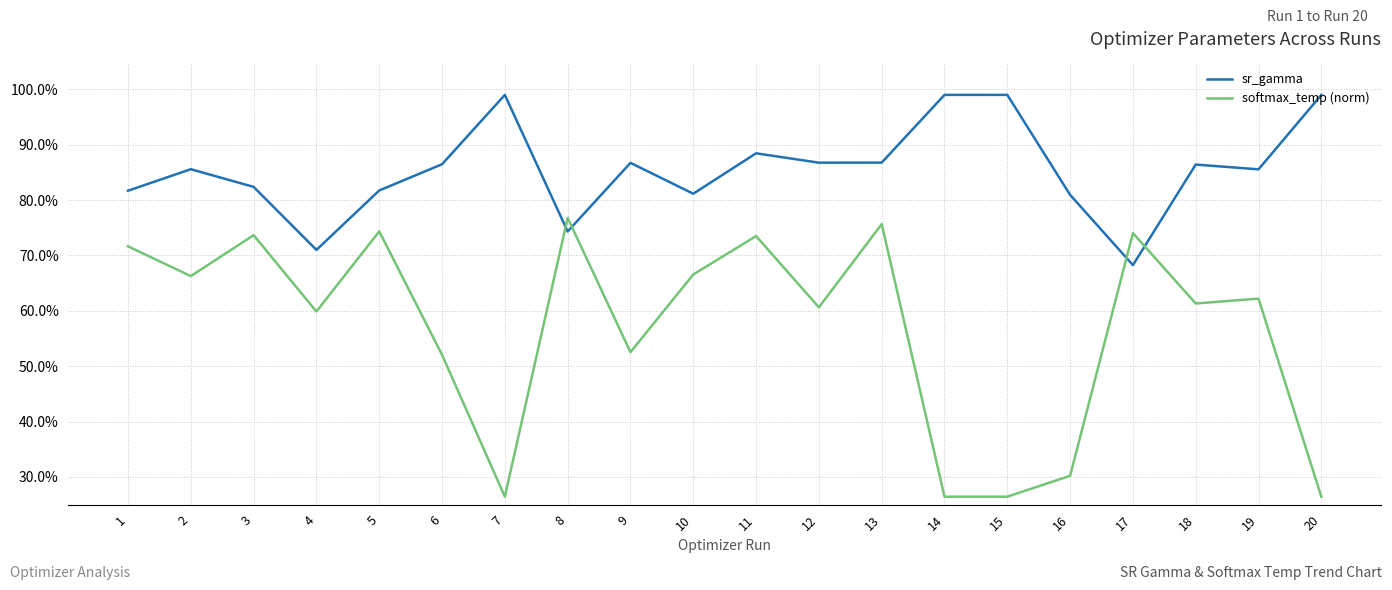

Which series changed the most between 1 and 4?

softmax_temp (norm)